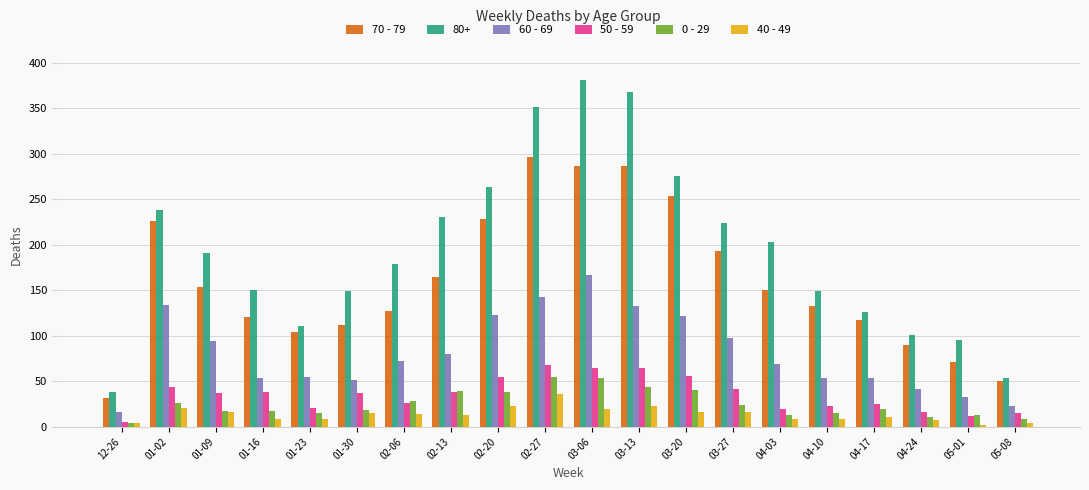

What is the value of the 40 - 49 bar at the 4th from the left?

8